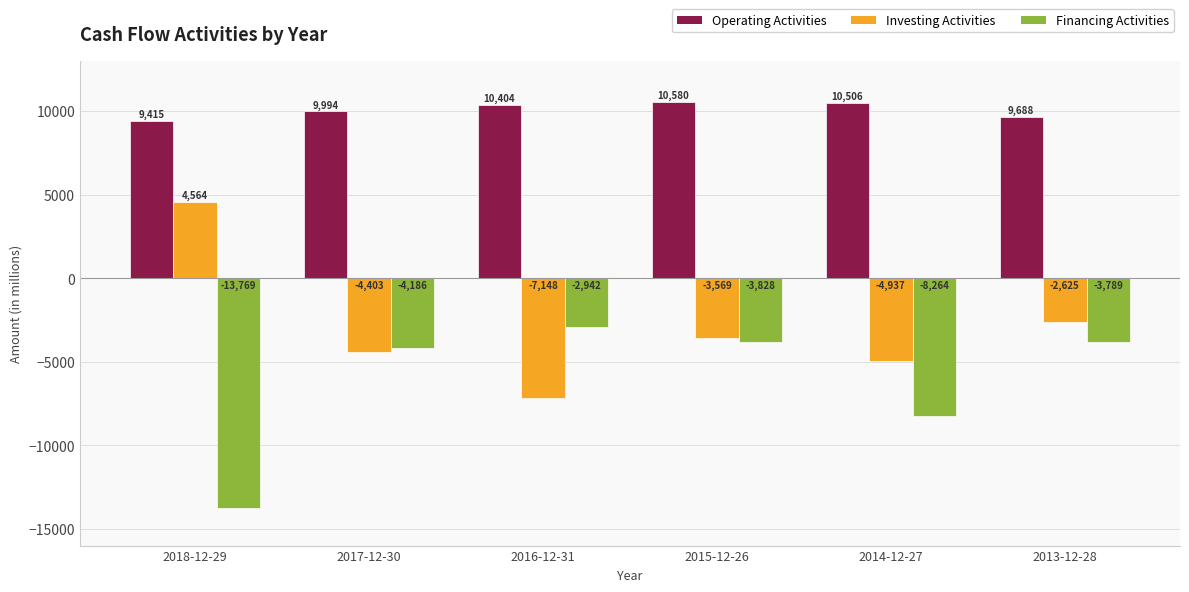

How many bars are there in each group?

3